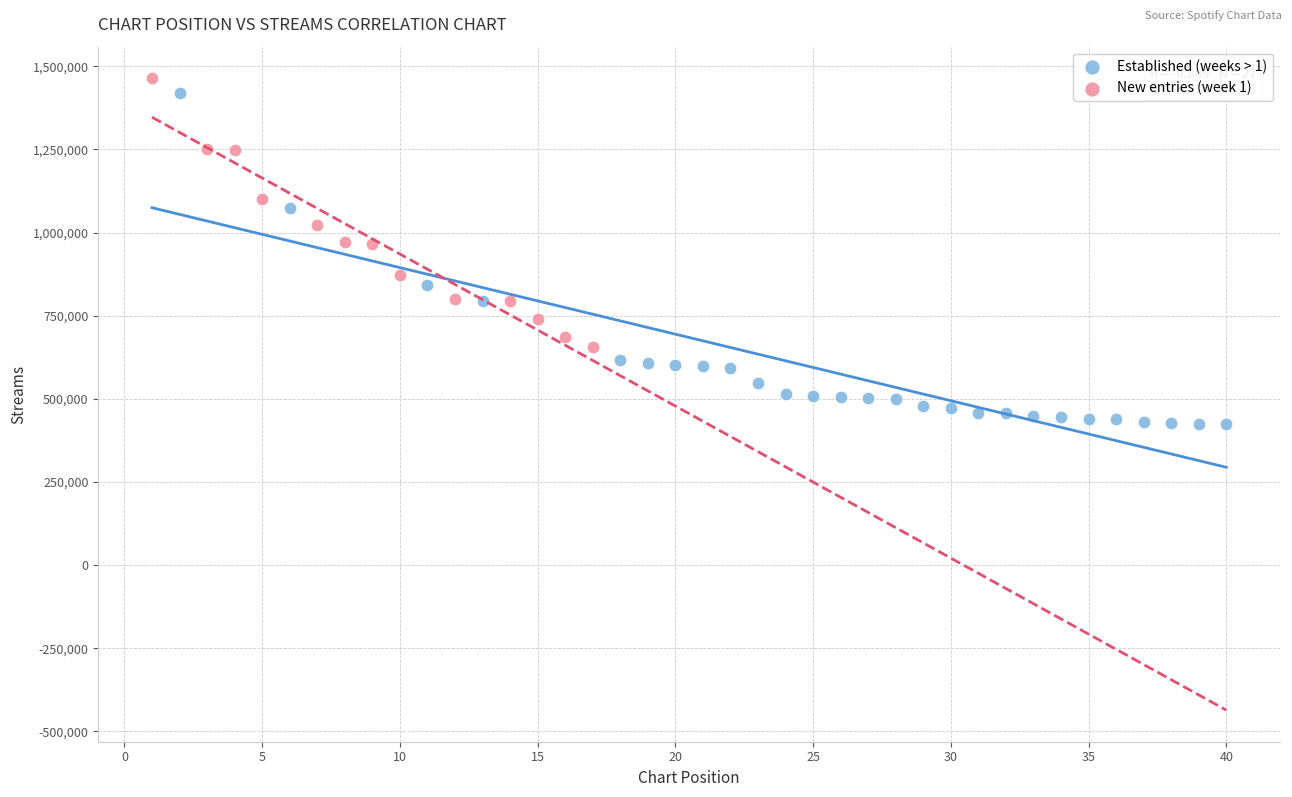

Which series has the widest spread of Y values?

Established (weeks > 1)